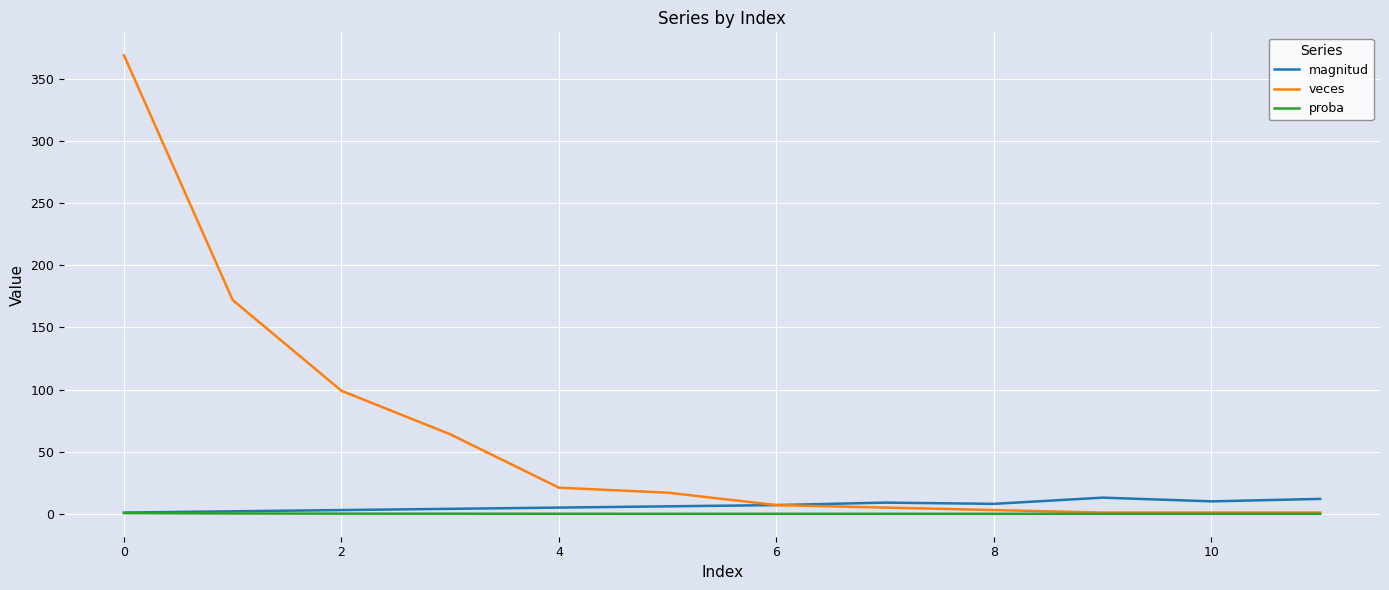

How many distinct data groups are displayed?

3